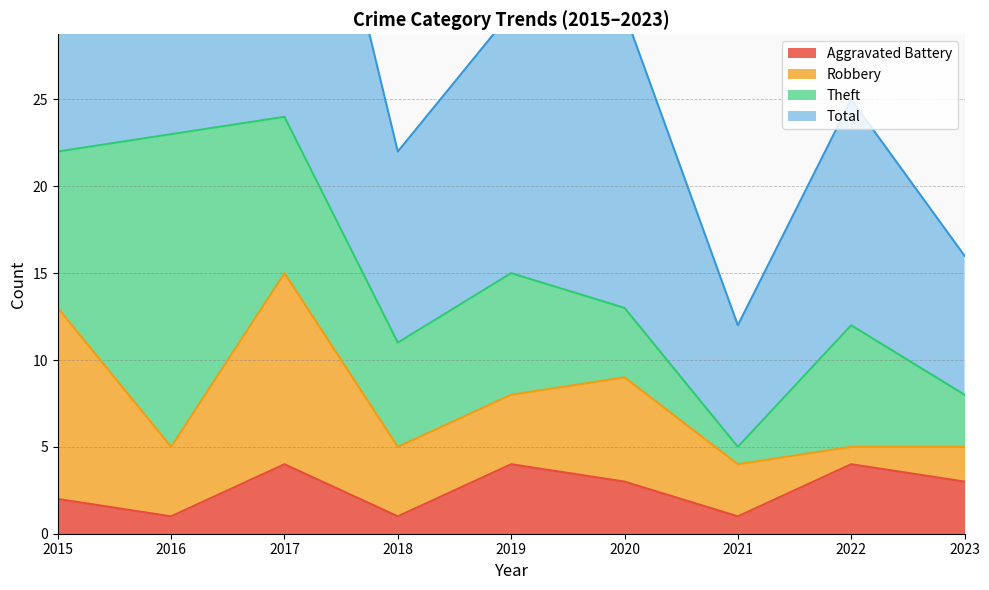

The value of Aggravated Battery at 2022 is 6. True or false?

False